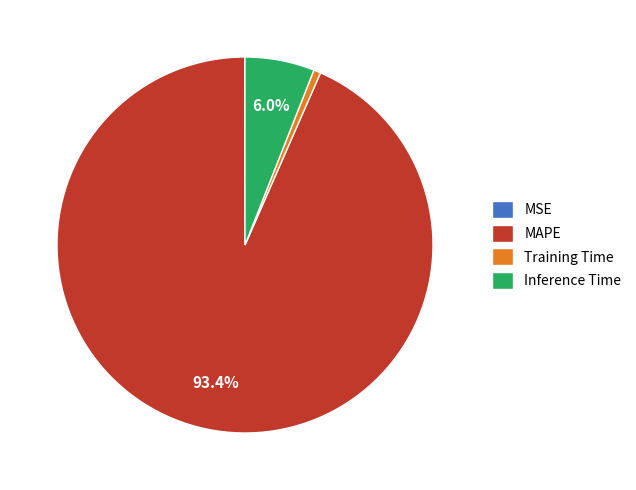

Is it true that MAPE is 93% of the pie?

True